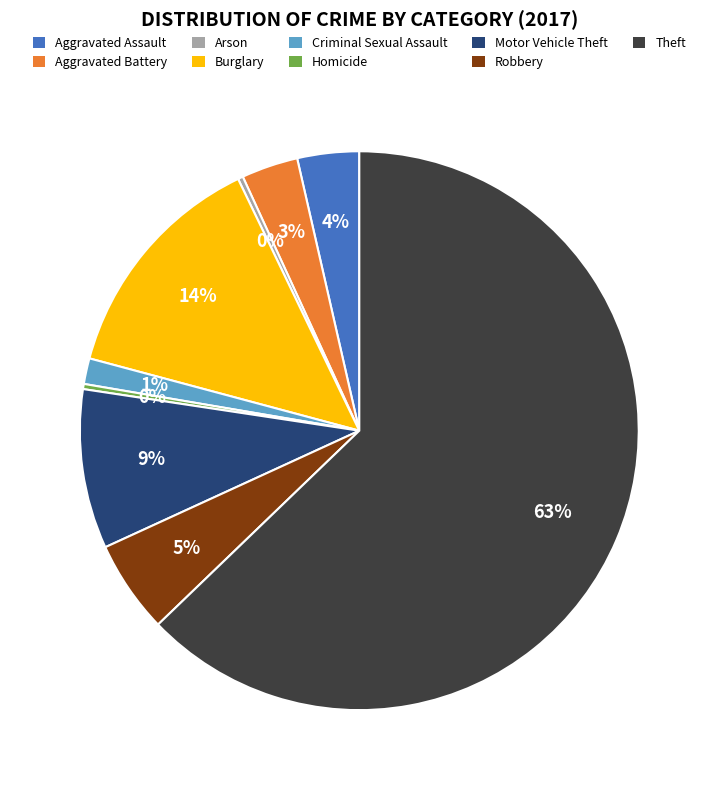

Which category has the biggest portion of the pie?

Theft